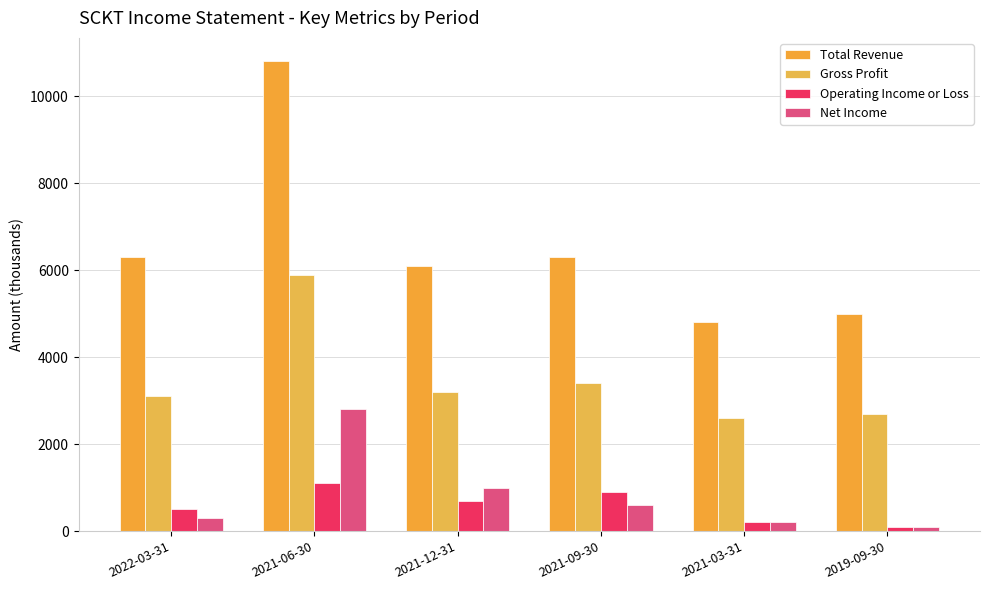

How many data points does each series have?

6